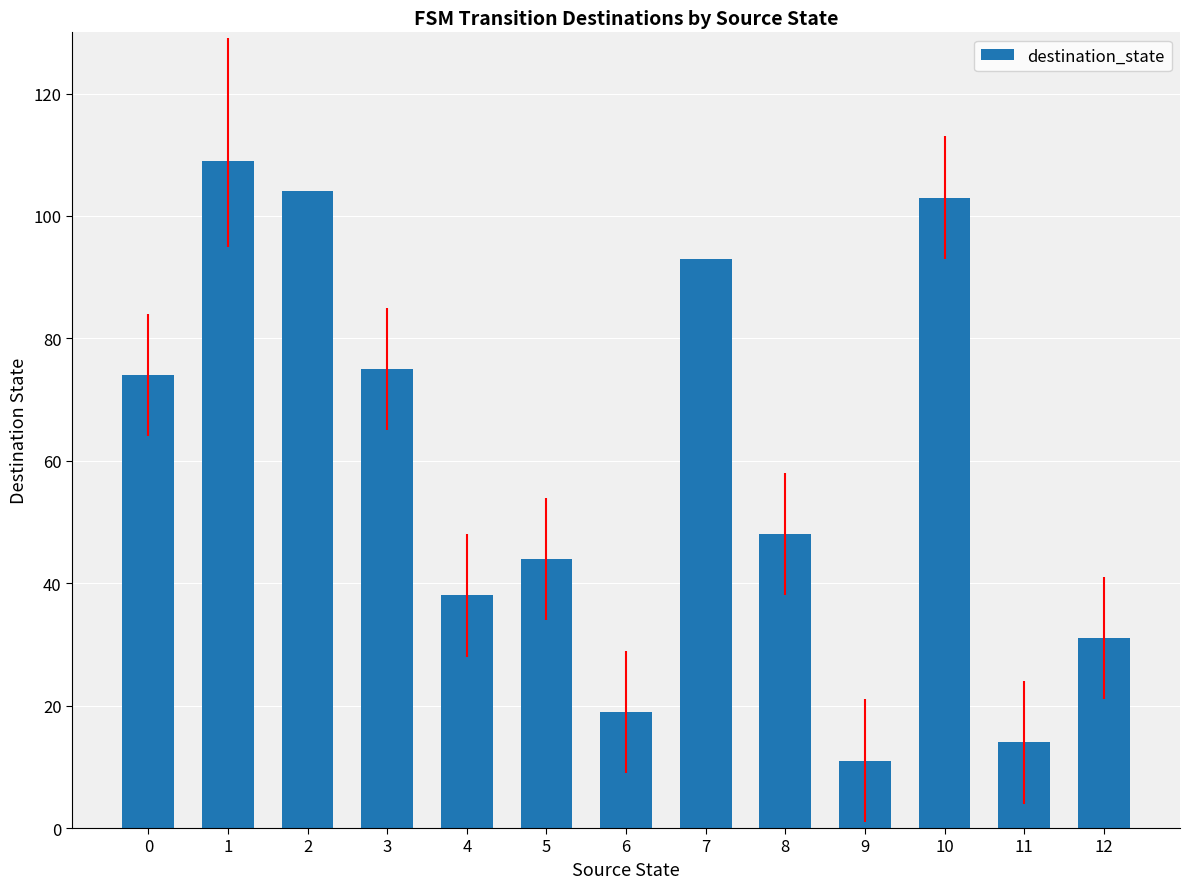

Between 3 and 7, which is larger?

7